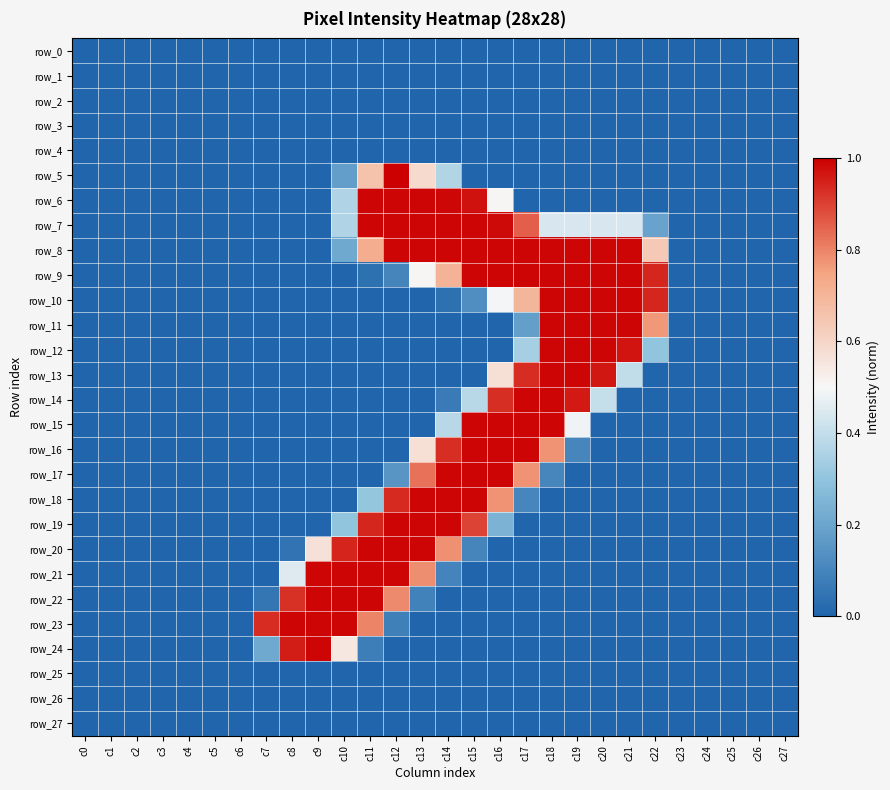

Between c17 and c2, which is larger?

c17